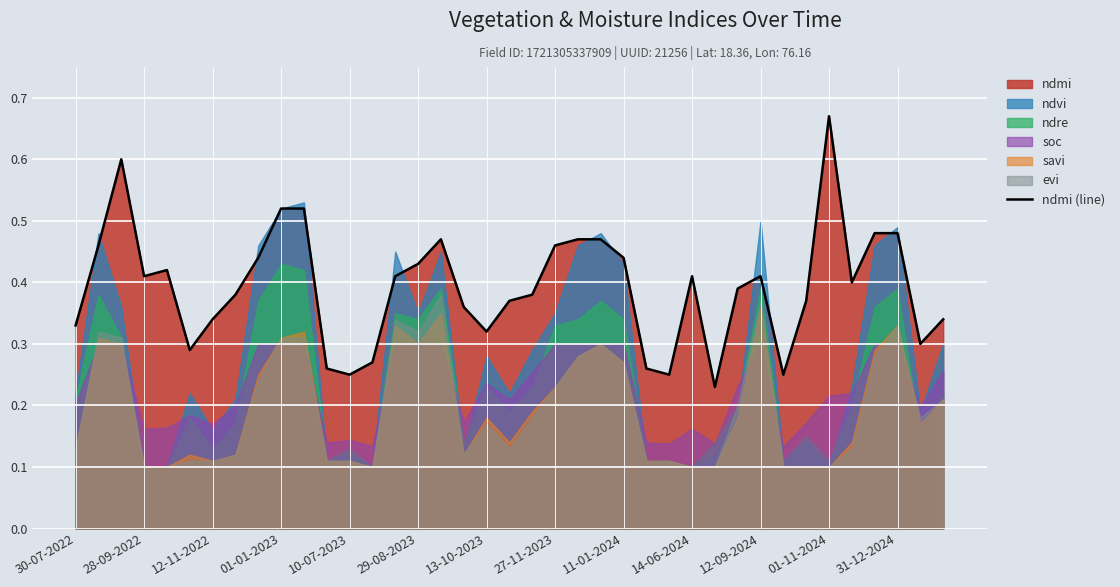

How many interior local peaks (higher than both neighbors) does the data have?

6